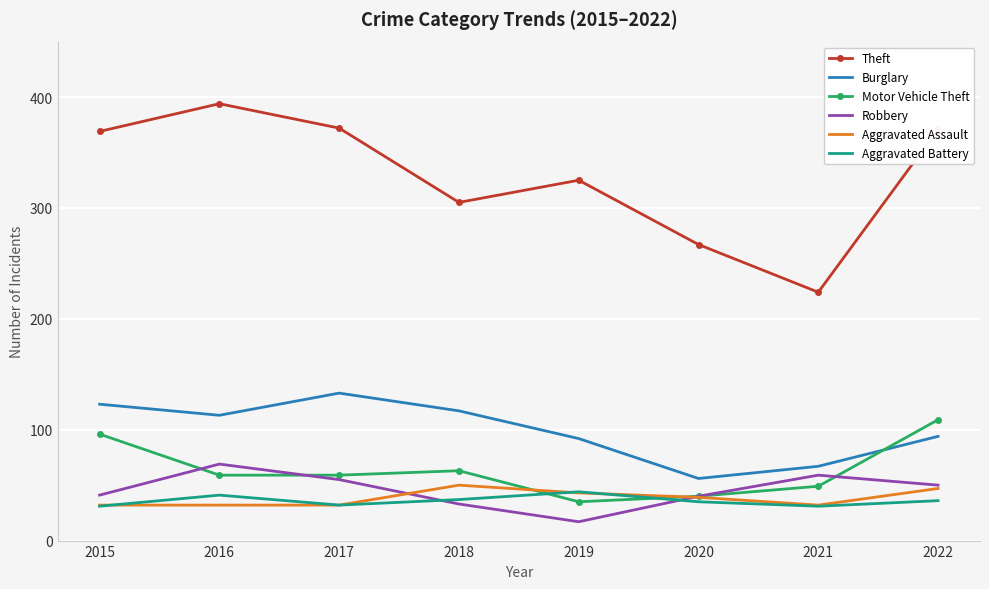

True or false: Theft has a value of 372 at 2017.

True